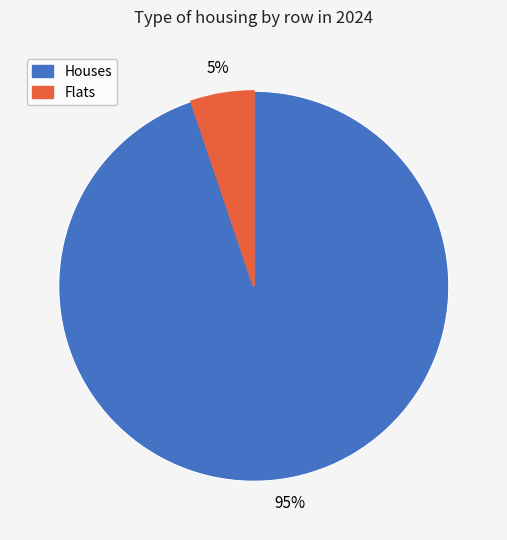

Is there any slice that represents more than half of the pie?

Yes